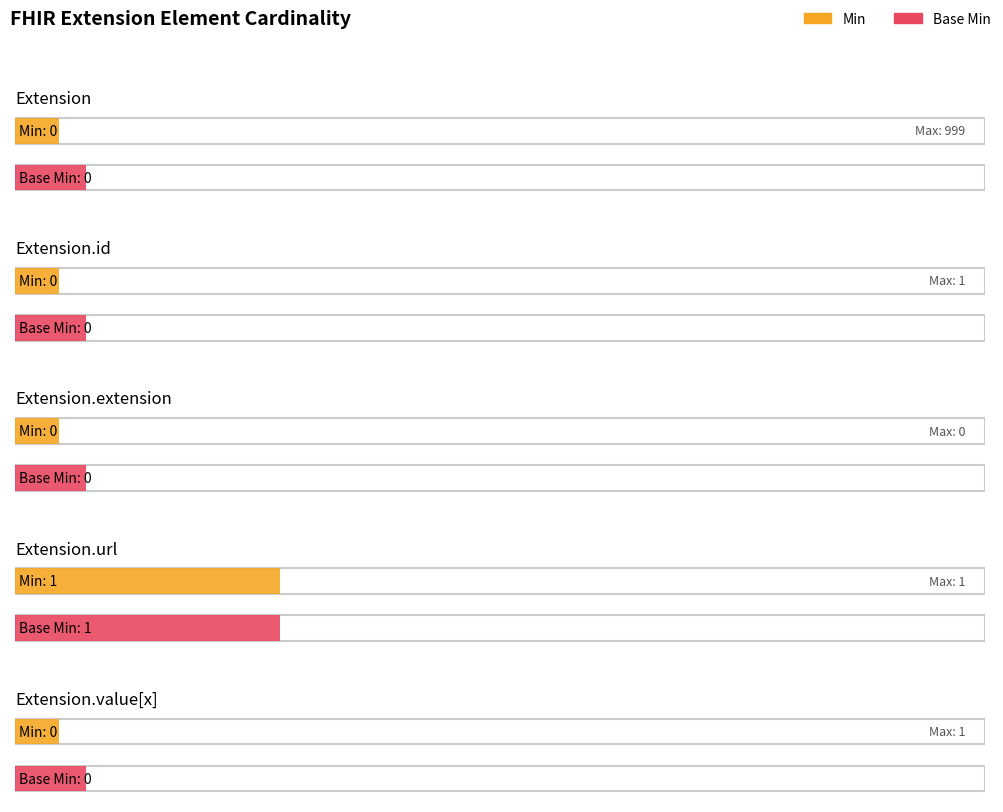

At which label does Base Min reach its peak?

Extension.url